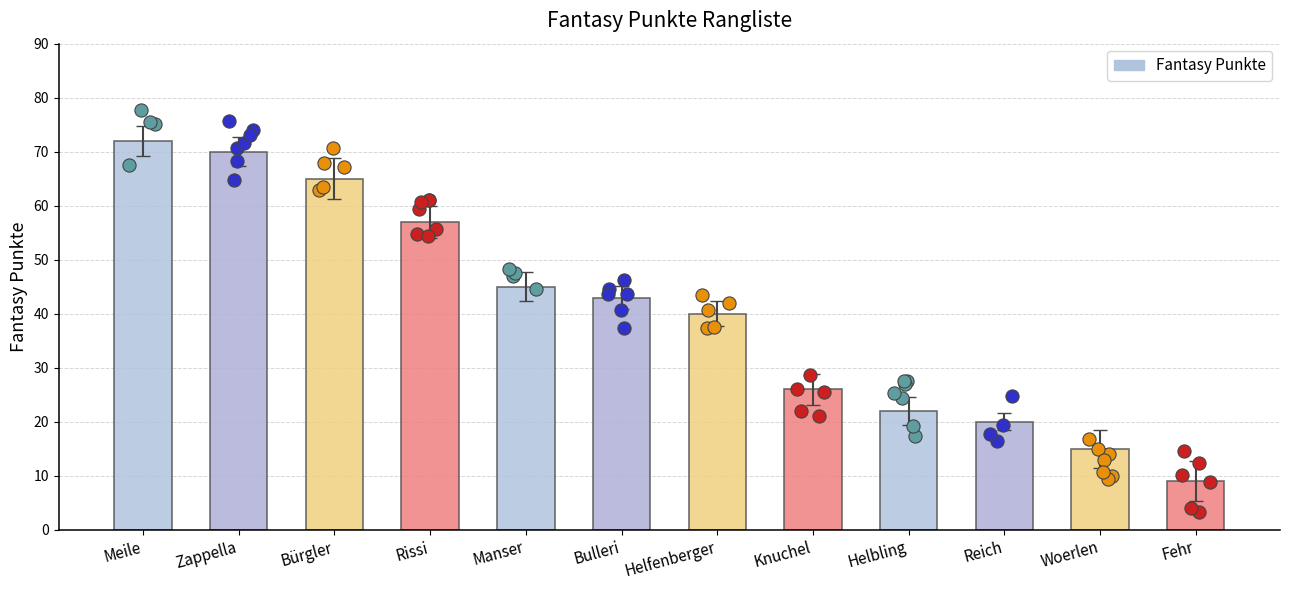

What is the ratio of the value at Bulleri to the value at Fehr?

4.8